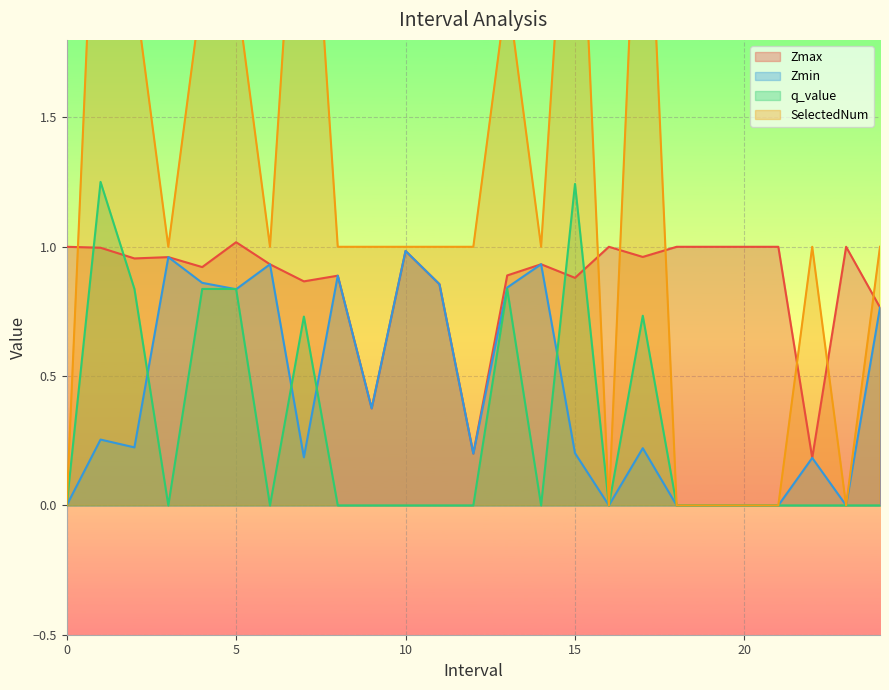

Which series has the largest total across all categories?

SelectedNum